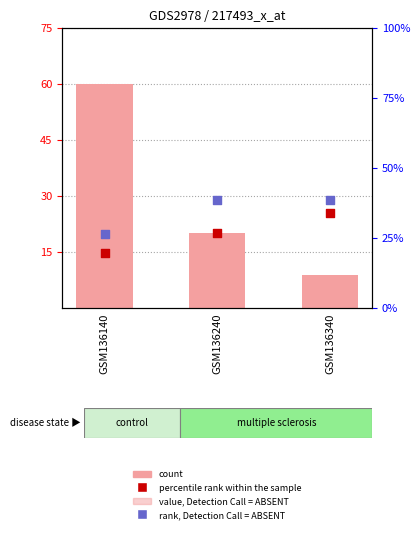

Which series reaches the minimum Y coordinate?

count